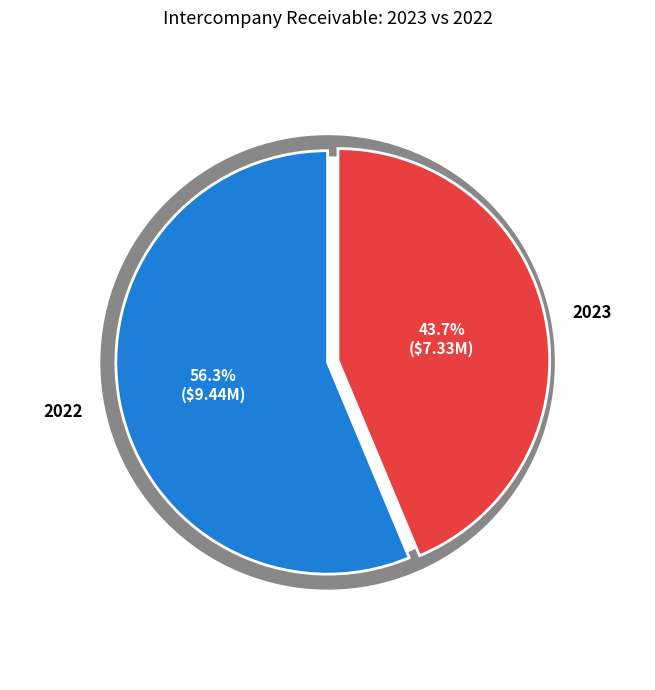

Approximately how many times larger is the value at 2022 compared to 2023?

1.3